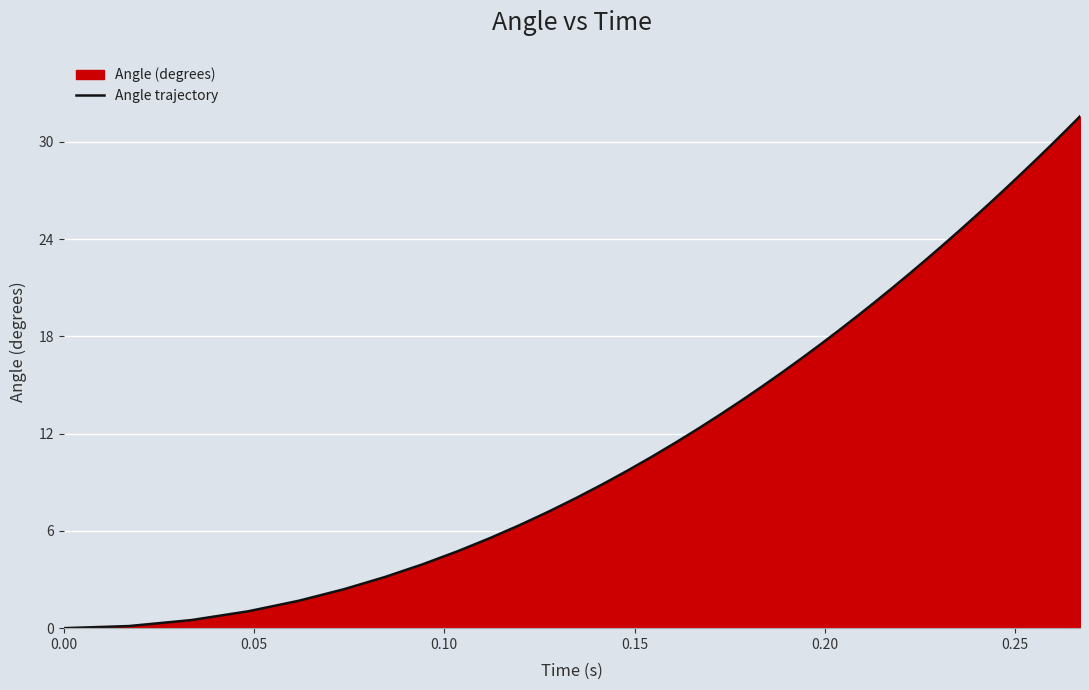

What is the maximum value shown in the chart?

31.6